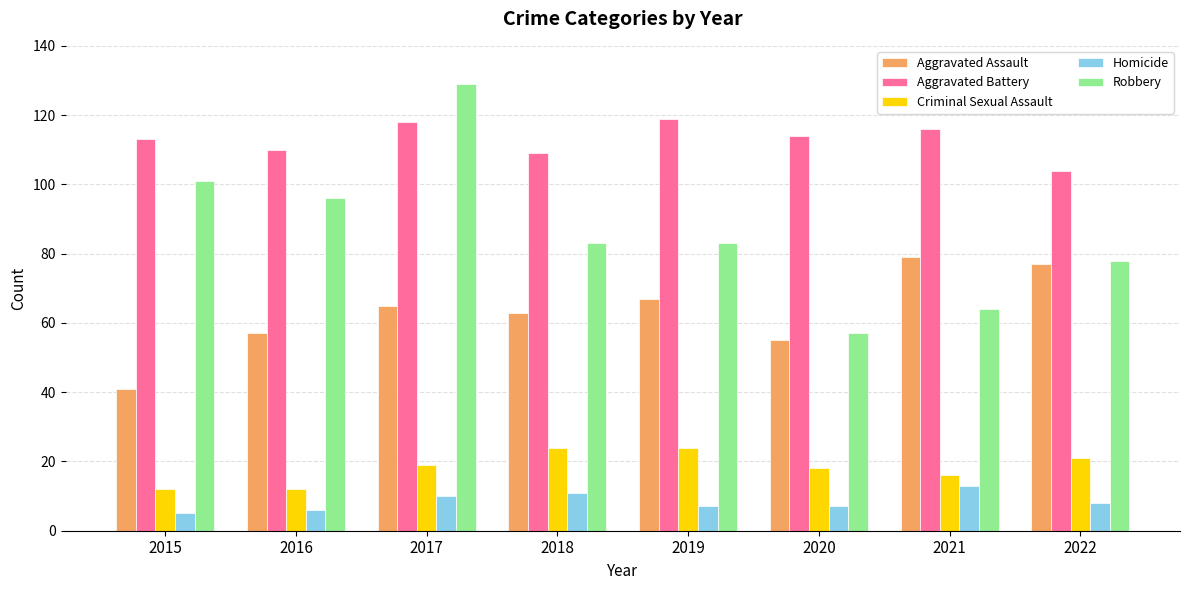

Between 2018 and 2020, which series saw the biggest shift?

Robbery